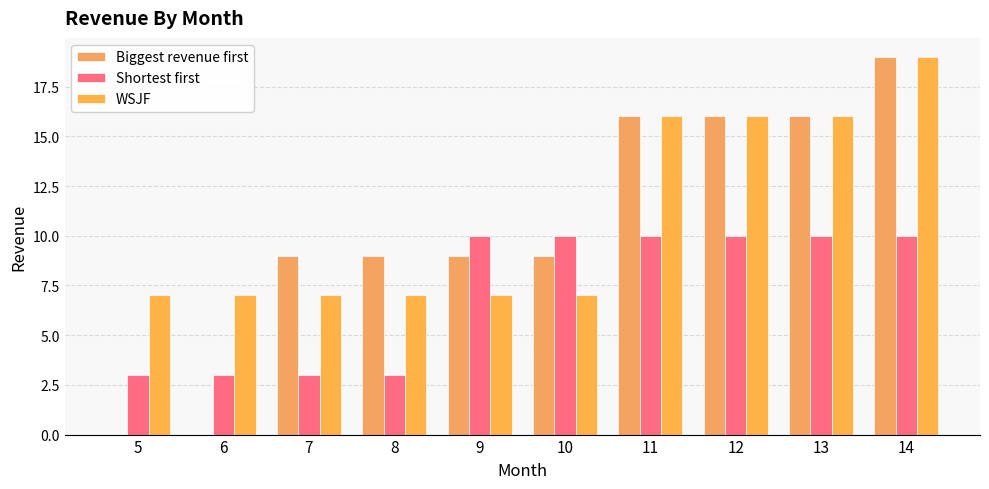

Reading right to left, what are all the values shown in this chart?

Biggest revenue first: 14=19	13=16	12=16	11=16	10=9	9=9	8=9	7=9	6=0	5=0
Shortest first: 14=10	13=10	12=10	11=10	10=10	9=10	8=3	7=3	6=3	5=3
WSJF: 14=19	13=16	12=16	11=16	10=7	9=7	8=7	7=7	6=7	5=7